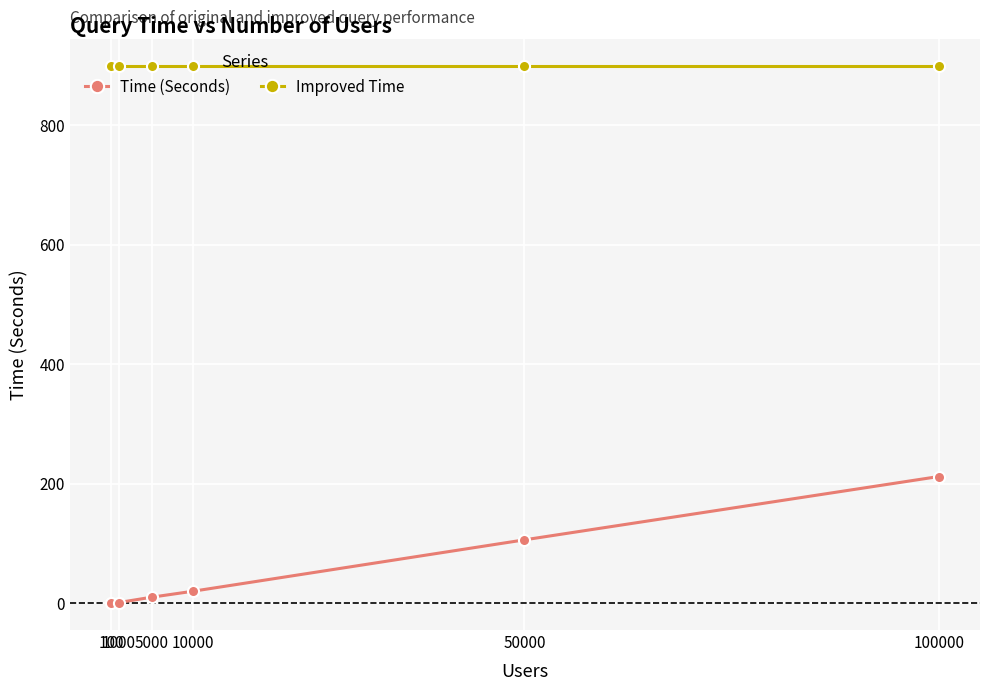

The Improved Time series shows 900 at 10000. True or false?

True